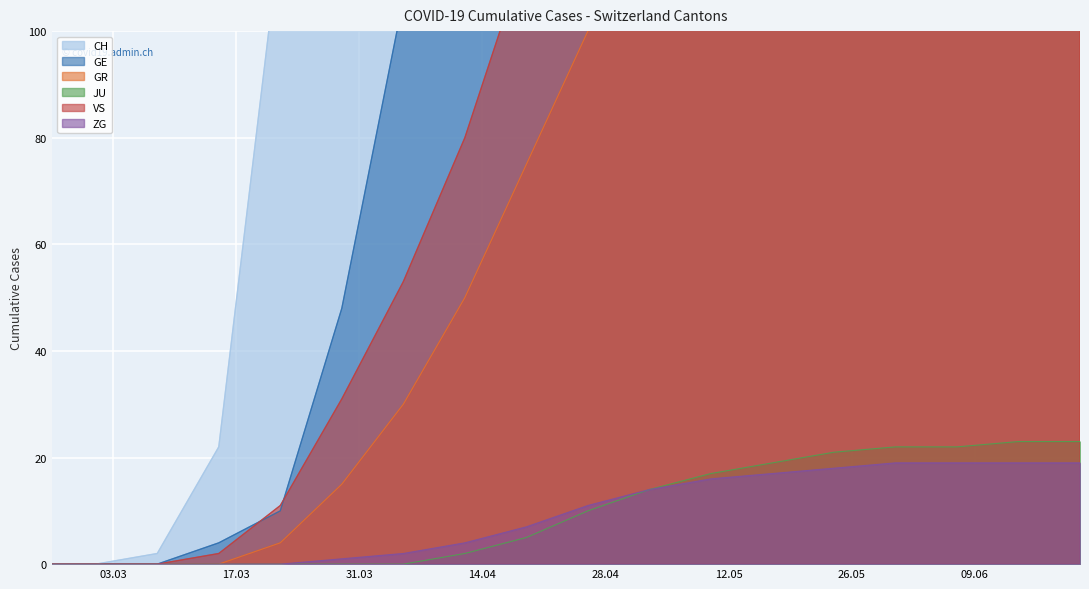

What is the label of the 2nd point from the left?

2020-03-01